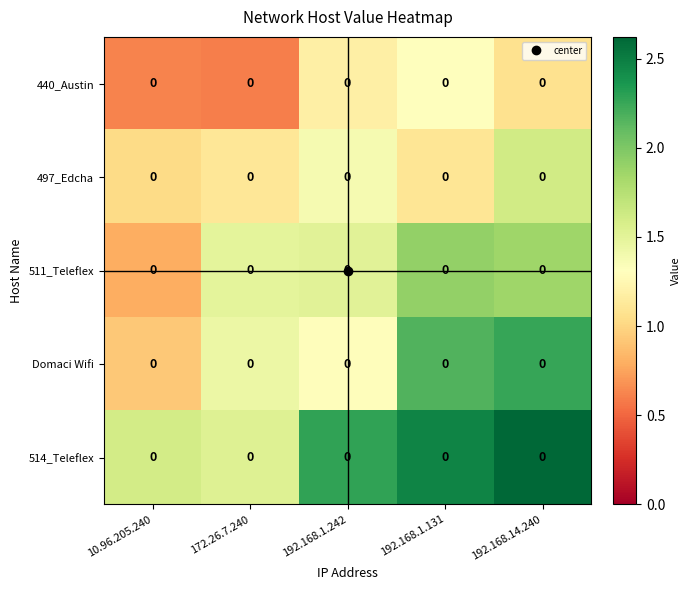

What value does the 440_Austin series have at 10.96.205.240?

0.6